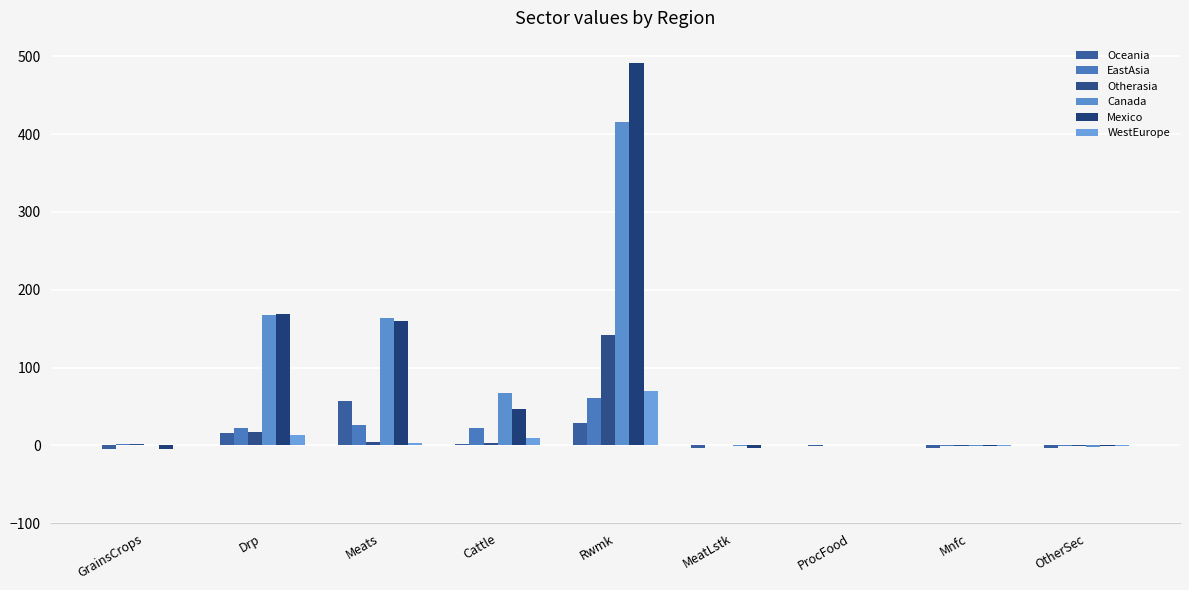

Reading right to left, extract all data points from this chart.

Oceania: OtherSec=-2.7	Mnfc=-2.9	ProcFood=-0.9	MeatLstk=-3.8	Rwmk=29.3	Cattle=1.4	Meats=57.2	Drp=16.1	GrainsCrops=-4.8
EastAsia: OtherSec=-0.1	Mnfc=-0.3	ProcFood=0.7	MeatLstk=1.1	Rwmk=61.0	Cattle=21.9	Meats=25.8	Drp=22.4	GrainsCrops=1.3
Otherasia: OtherSec=-0.1	Mnfc=-0.3	ProcFood=0.7	MeatLstk=1.1	Rwmk=141.4	Cattle=3.6	Meats=4.4	Drp=17.7	GrainsCrops=1.3
Canada: OtherSec=-1.5	Mnfc=-1.2	ProcFood=0.6	MeatLstk=-0.2	Rwmk=415.6	Cattle=67.5	Meats=163.4	Drp=167.5	GrainsCrops=0.6
Mexico: OtherSec=-1.2	Mnfc=-1.0	ProcFood=0.5	MeatLstk=-3.4	Rwmk=491.0	Cattle=46.2	Meats=159.4	Drp=169.3	GrainsCrops=-4.3
WestEurope: OtherSec=-0.2	Mnfc=-0.2	ProcFood=0.5	MeatLstk=0.3	Rwmk=69.9	Cattle=9.7	Meats=3.0	Drp=13.9	GrainsCrops=0.5